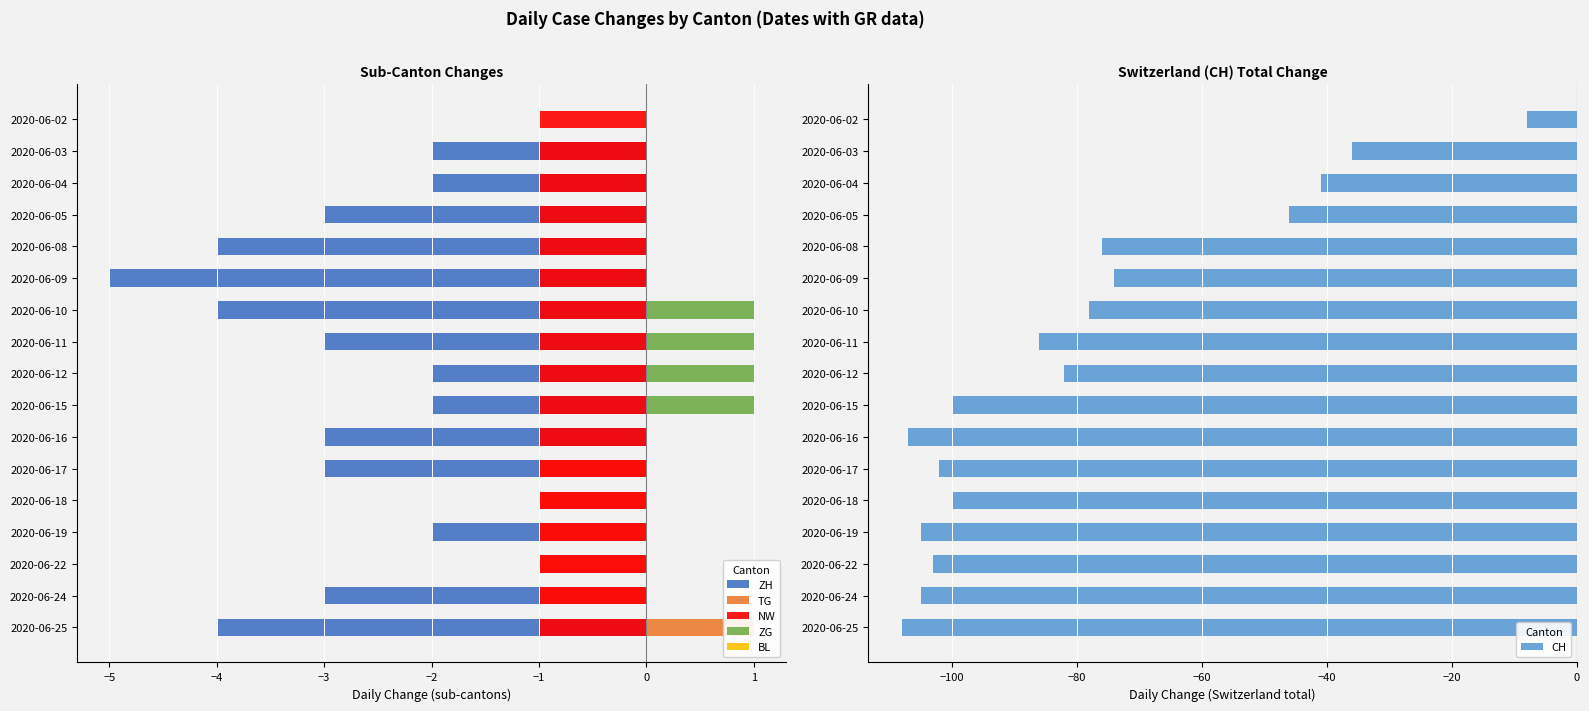

What are all the series names shown in the legend?

ZH, TG, NW, ZG, BL, CH